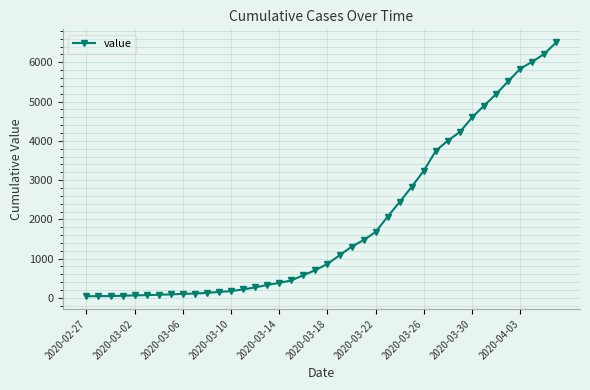

What is the difference between the maximum and minimum values?

6475